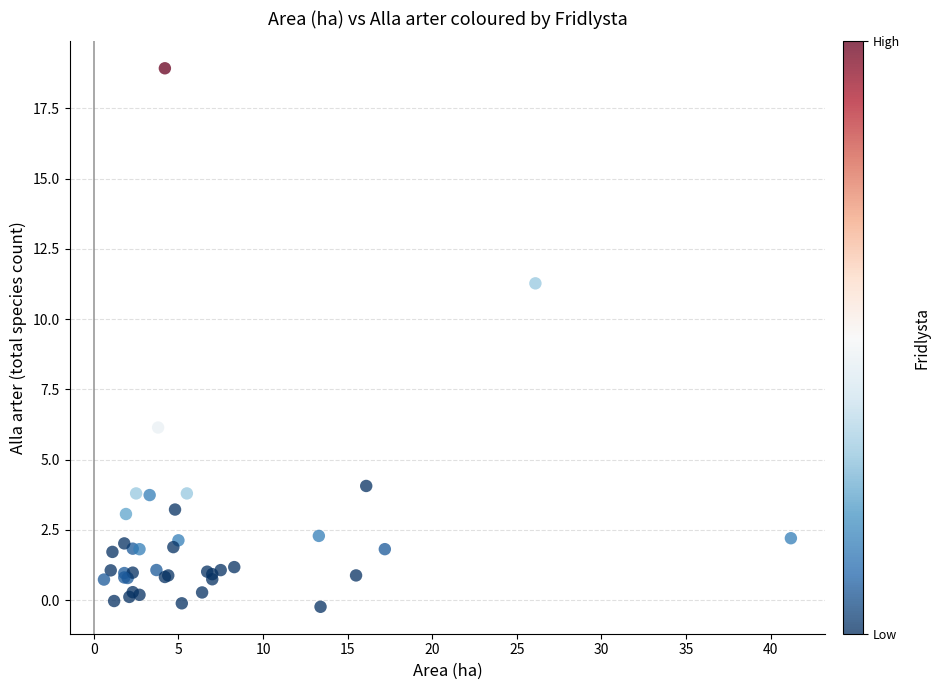

What Y value in the scatter plot is closest to 9?

11.3